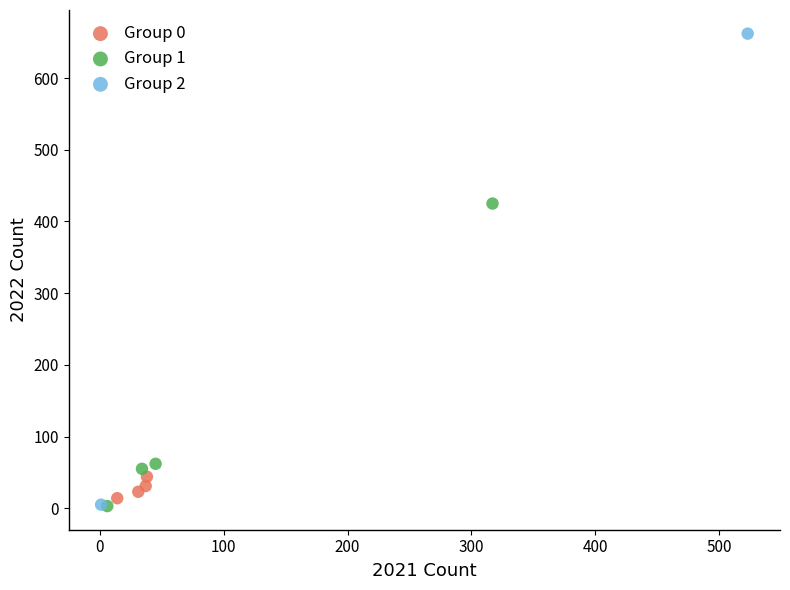

Which series has the largest Y range (max minus min)?

Group 2